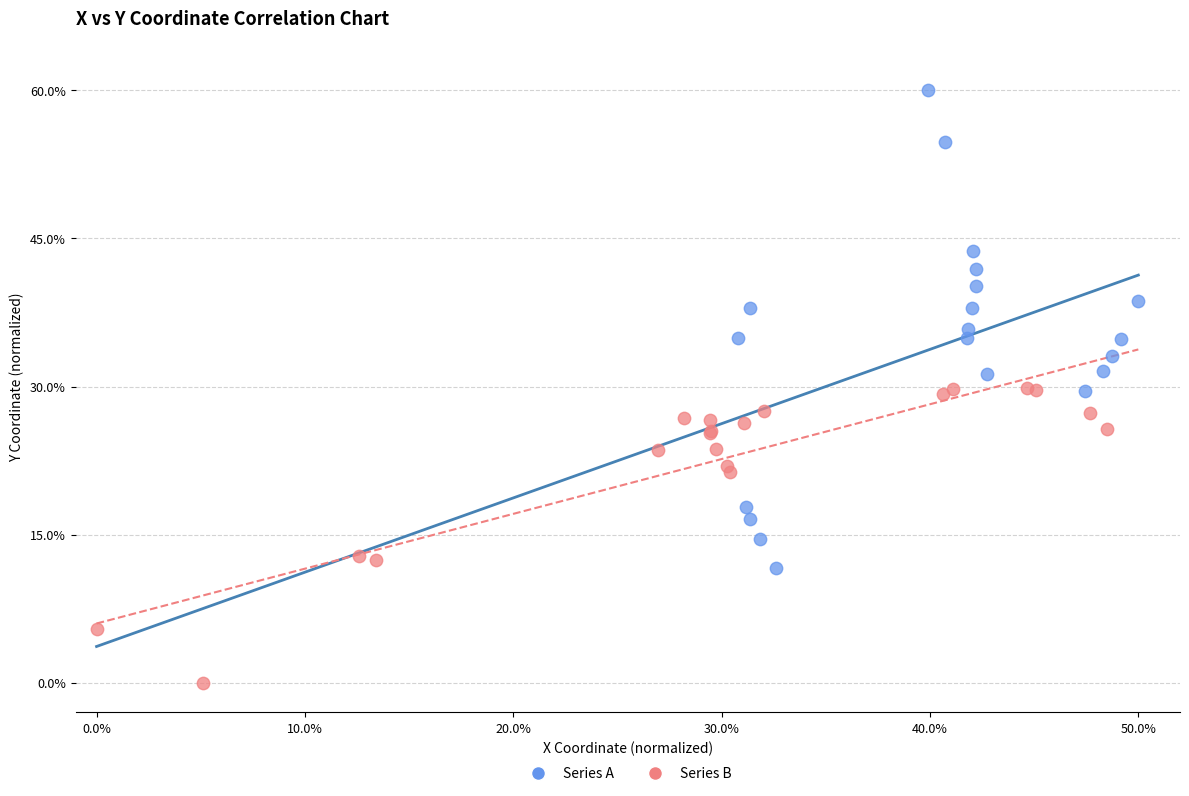

Which series reaches the minimum Y coordinate?

Series B